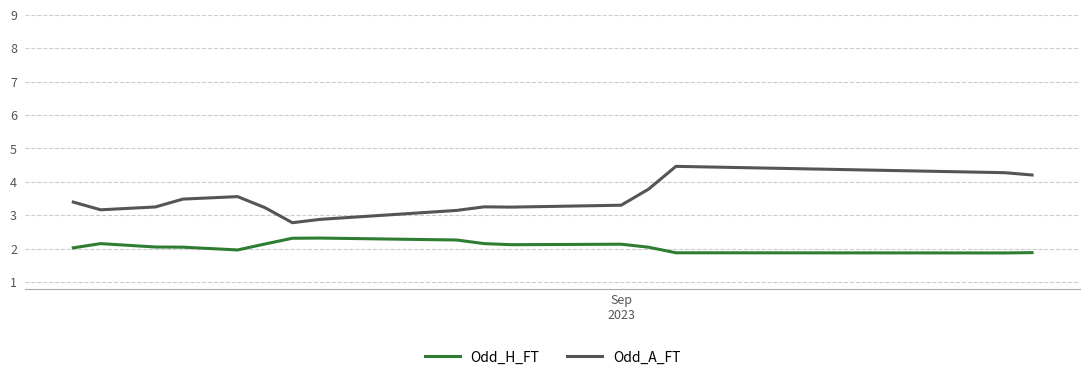

Which series has the largest total across all categories?

Odd_A_FT